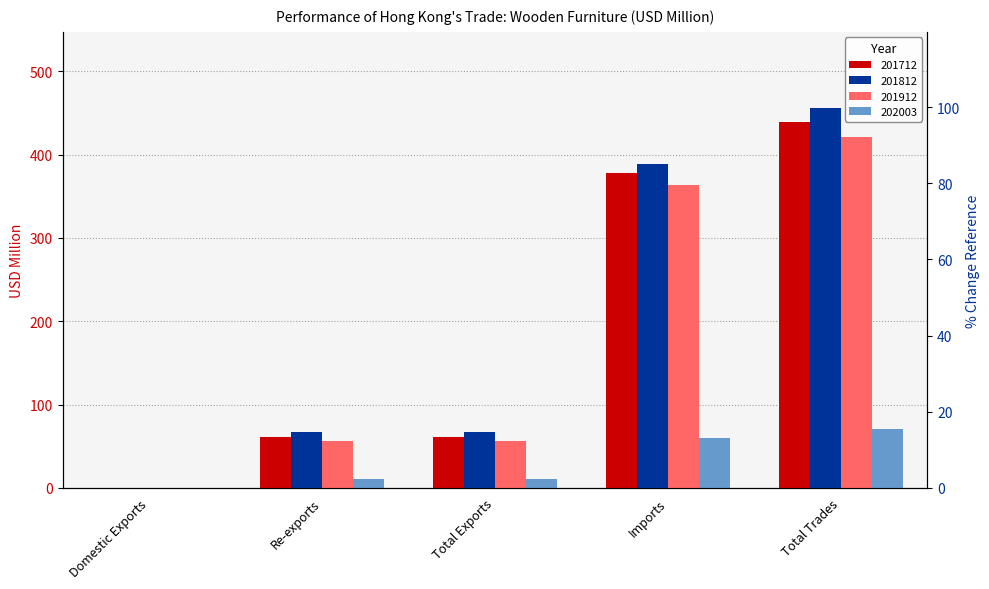

Where is 201912 nearest to the value 210?

Total Exports